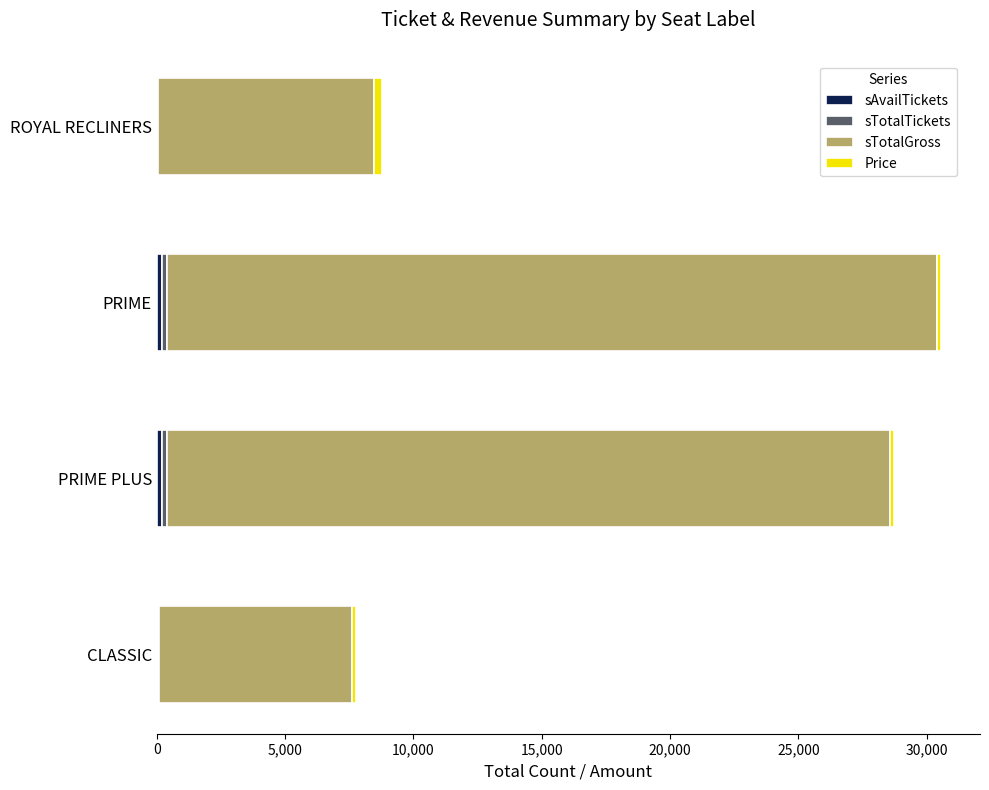

How many distinct data groups are displayed?

4